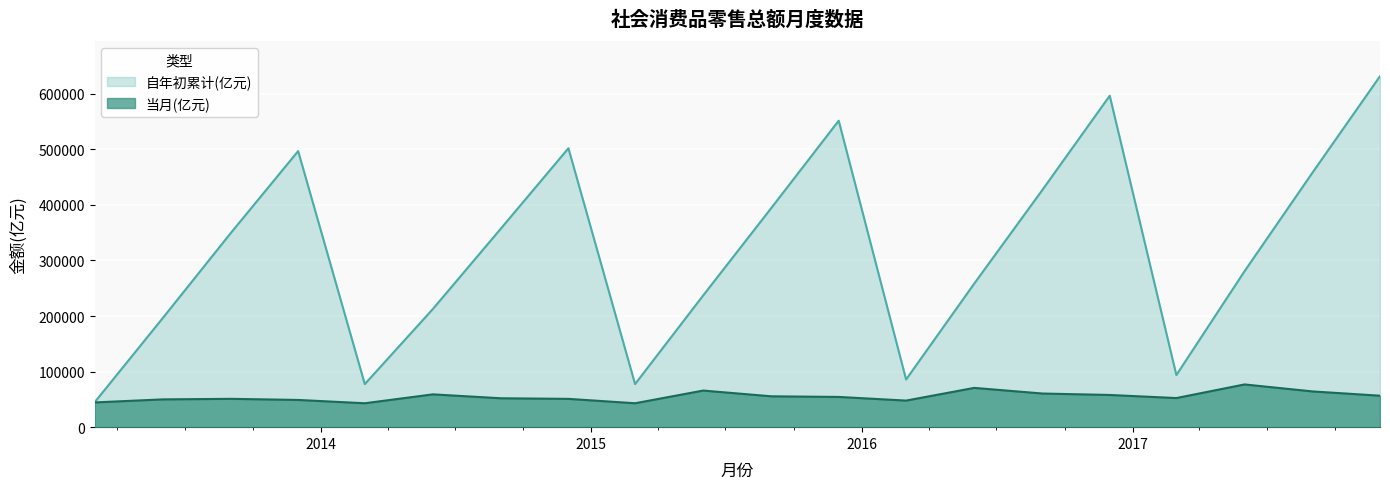

Reading left to right, list all the values displayed in this chart.

自年初累计(亿元): 2013-03=44516	2013-06=196099	2013-09=349400	2013-12=496898	2014-03=77511	2014-06=212770	2014-09=357787	2014-12=502005	2015-03=77511	2015-06=237132	2015-09=394531	2015-12=551590	2016-03=85843	2016-06=258360	2016-09=426906	2016-12=596501	2017-03=93777	2017-06=280605	2017-09=458478	2017-12=631684
当月(亿元): 2013-03=44516	2013-06=50000	2013-09=51000	2013-12=49000	2014-03=43034	2014-06=59054	2014-09=52001	2014-12=50937	2015-03=43034	2015-06=65886	2015-09=55554	2015-12=54408	2016-03=47835	2016-06=70689	2016-09=60567	2016-12=57953	2017-03=52399	2017-06=76887	2017-09=64328	2017-12=56627